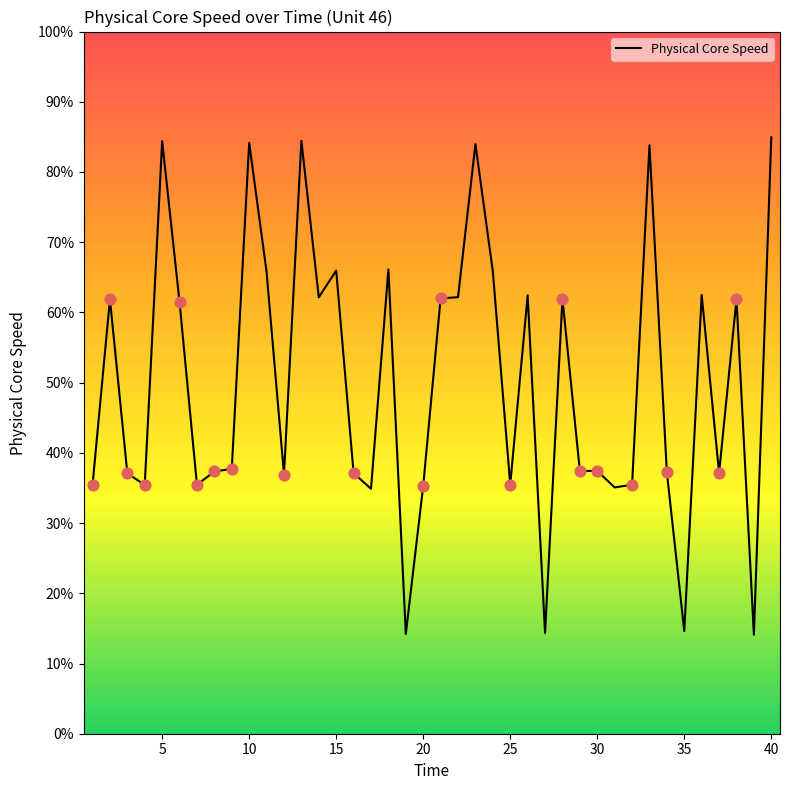

Does the chart have visible grid lines?

No